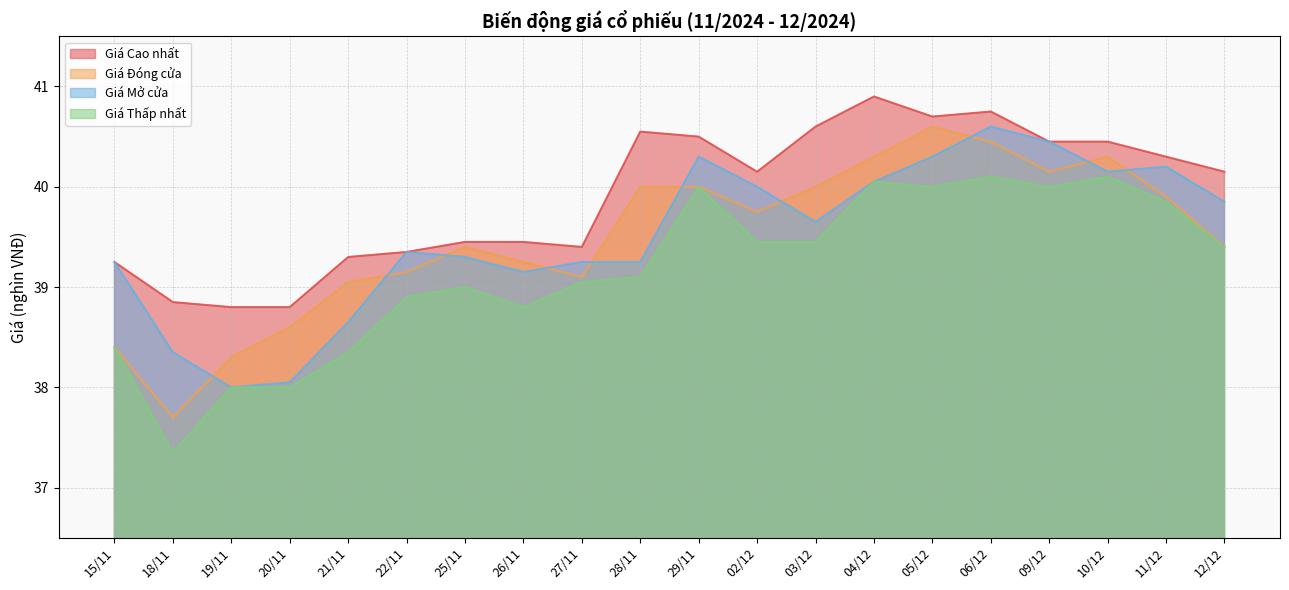

Which series has the largest range (max minus min)?

Giá Đóng cửa